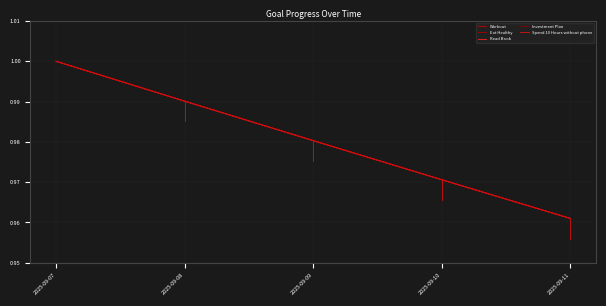

Reading left to right, transcribe all the data shown in this chart.

Workout: 2025-09-07=1.0	2025-09-08=1.0	2025-09-09=1.0	2025-09-10=1.0	2025-09-11=1.0
Eat Healthy: 2025-09-07=1.0	2025-09-08=1.0	2025-09-09=1.0	2025-09-10=1.0	2025-09-11=1.0
Read Book: 2025-09-07=1.0	2025-09-08=1.0	2025-09-09=1.0	2025-09-10=1.0	2025-09-11=1.0
Investment Plan: 2025-09-07=1.0	2025-09-08=1.0	2025-09-09=1.0	2025-09-10=1.0	2025-09-11=1.0
Spend 10 Hours without phone: 2025-09-07=1.0	2025-09-08=1.0	2025-09-09=1.0	2025-09-10=1.0	2025-09-11=1.0